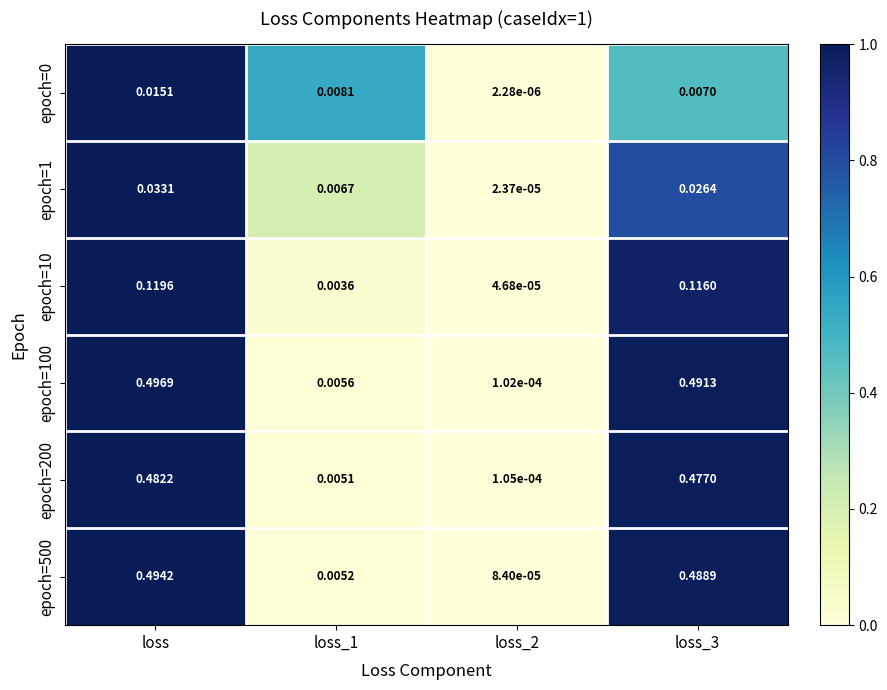

Which series has the largest range (max minus min)?

epoch=100